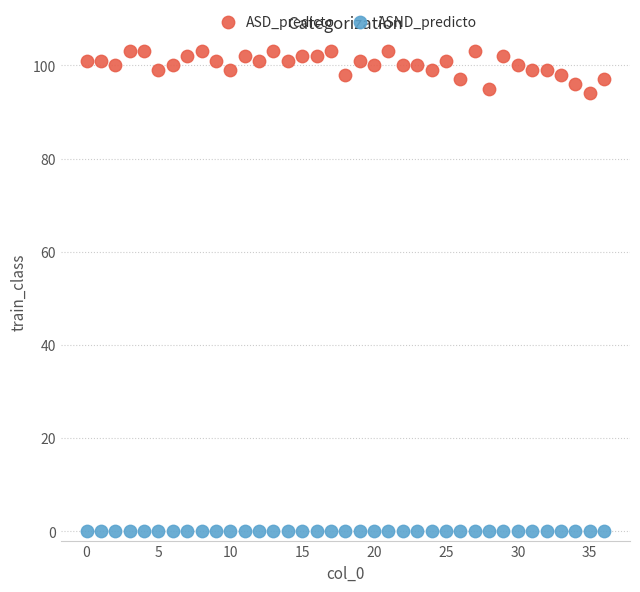

Which series contains the lowest Y value?

ASND_predicto